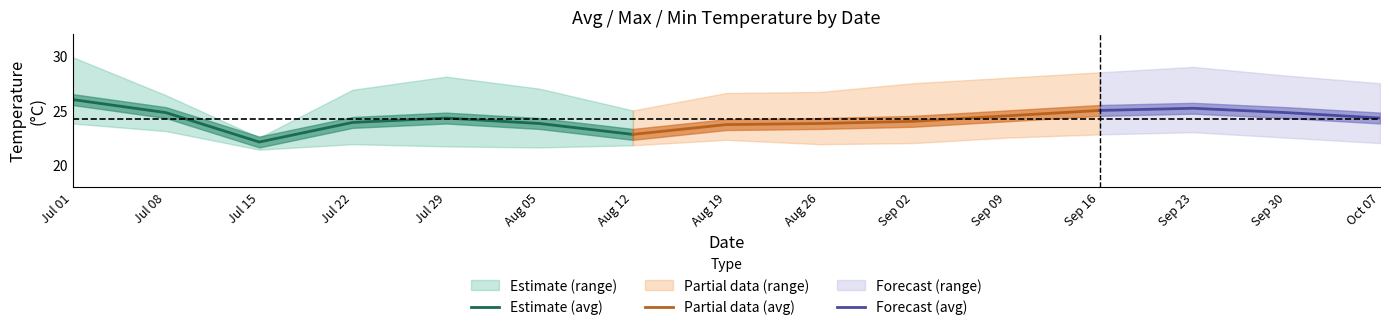

True or false: rainfall_mm has a value of 9.1 at 2024-09-30.

False